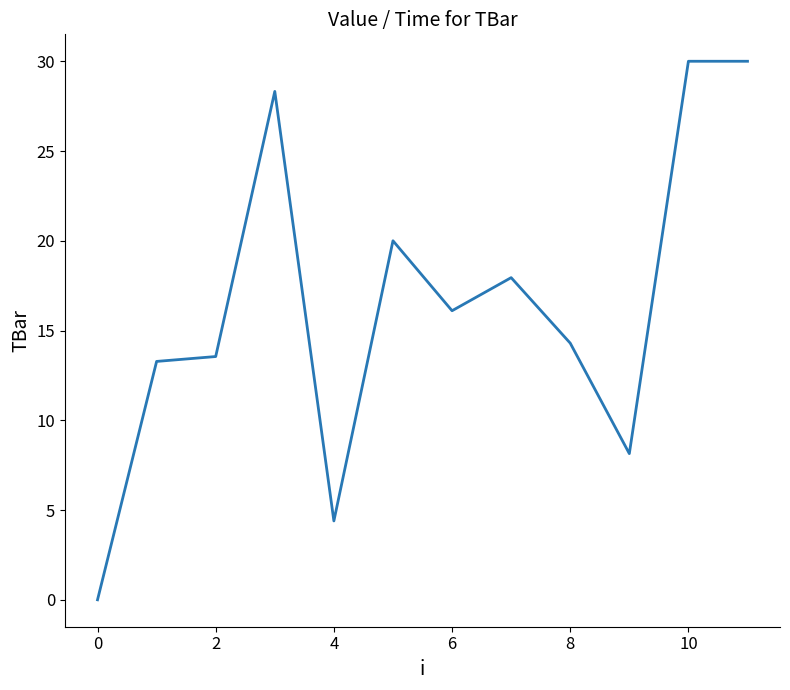

What is the difference between the maximum and minimum values?

30.0